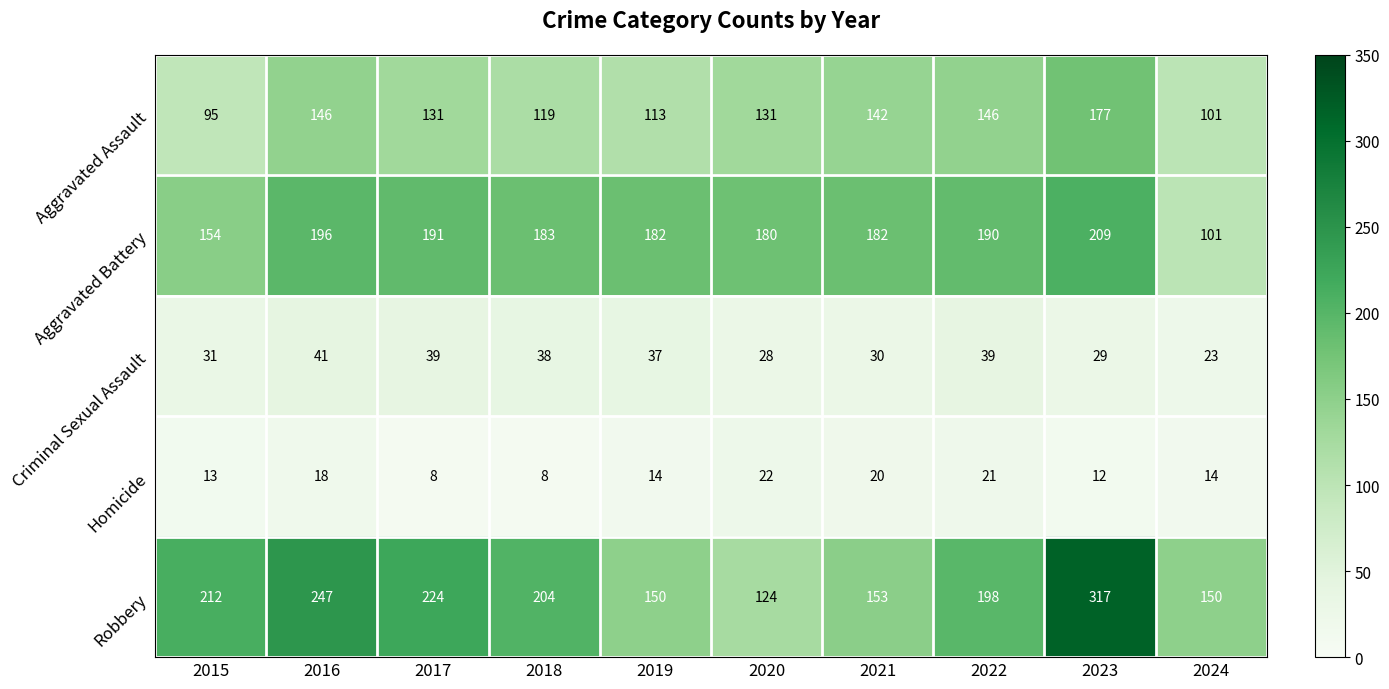

Count the number of data series in this chart.

5